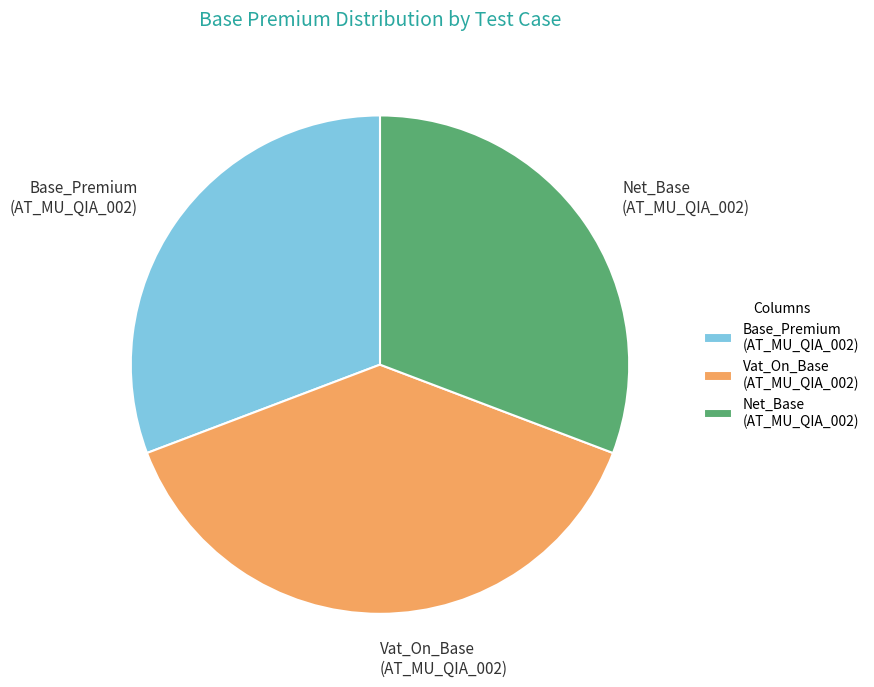

What is the largest slice in the pie chart?

Vat_On_Base (AT_MU_QIA_002)